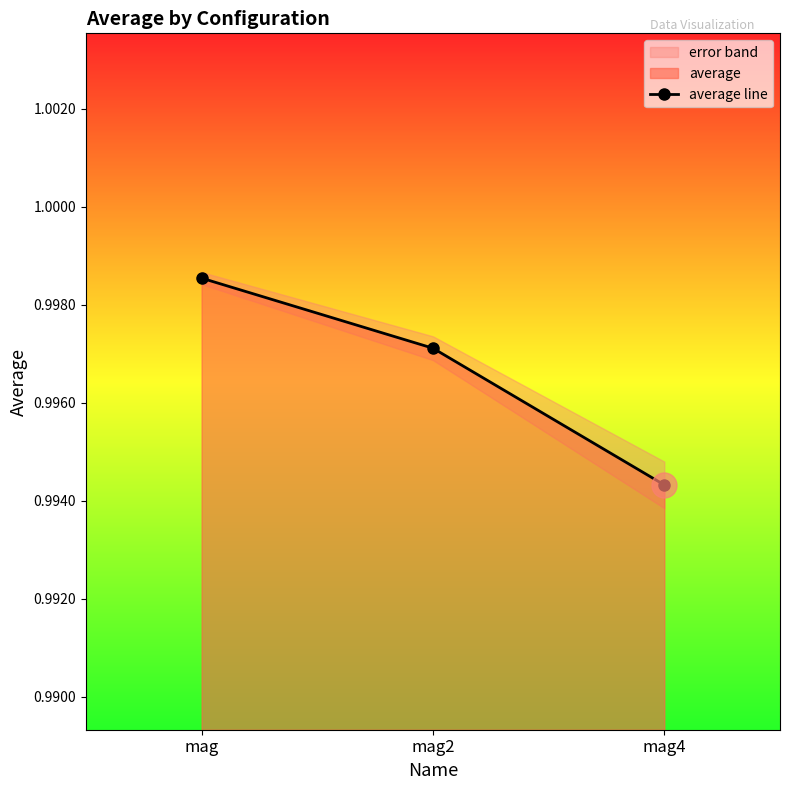

True or false: the data shows 1.0 at mag4.

True